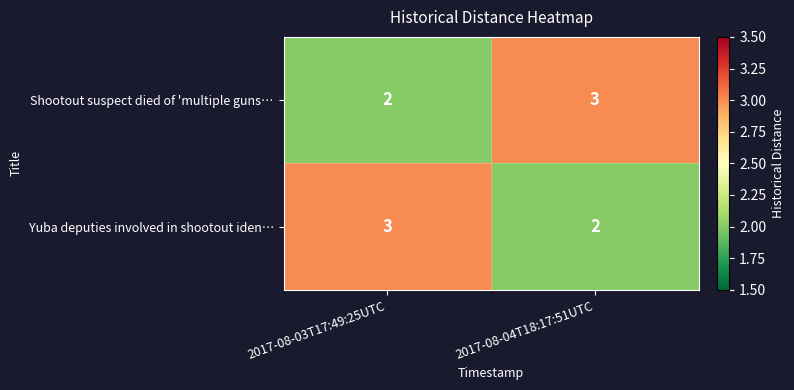

What is the minimum value shown in the chart?

2